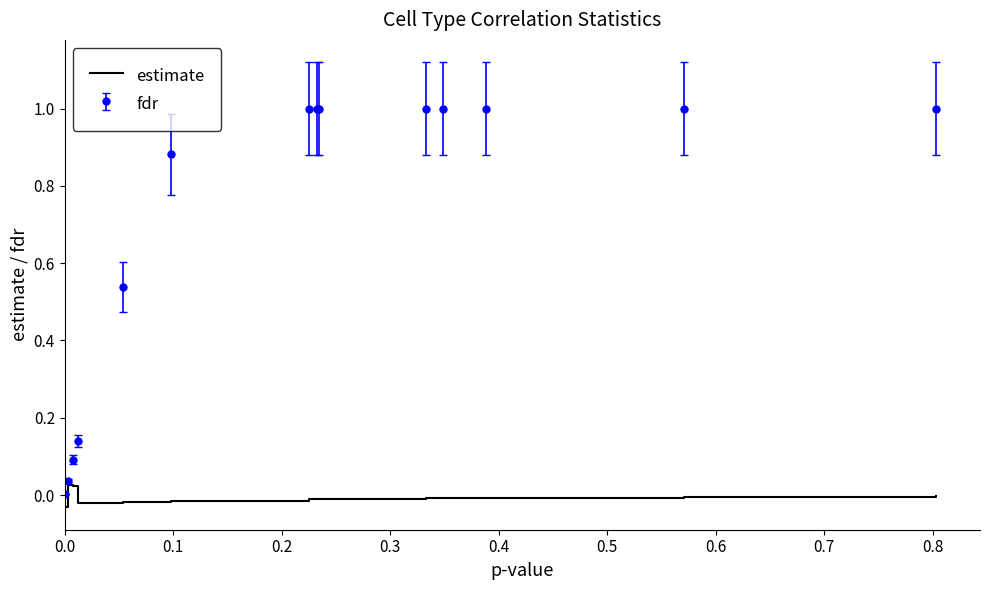

Rank the series by their average value, from highest to lowest.

fdr, estimate